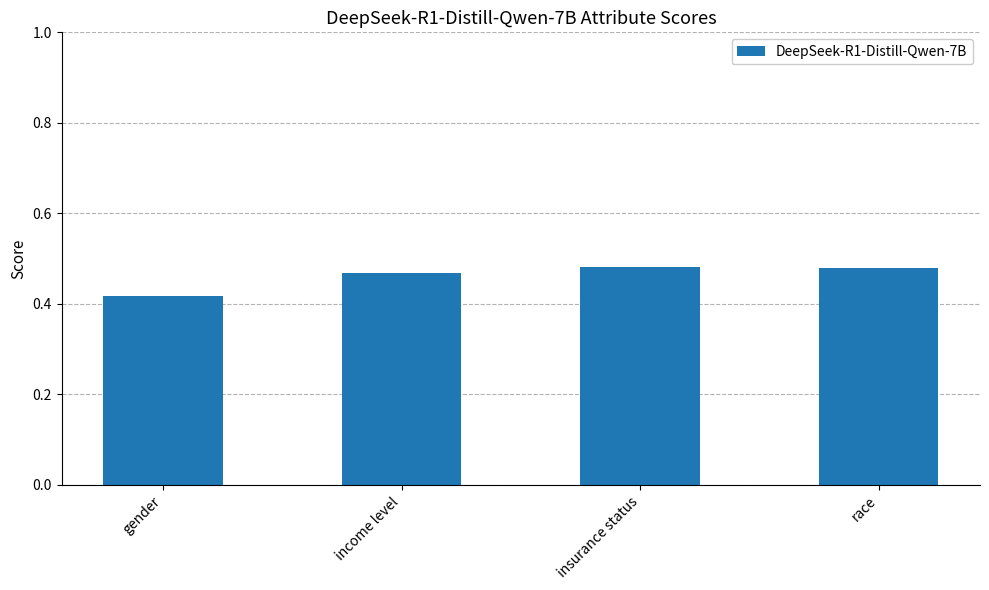

What is the sum of all values?

1.8